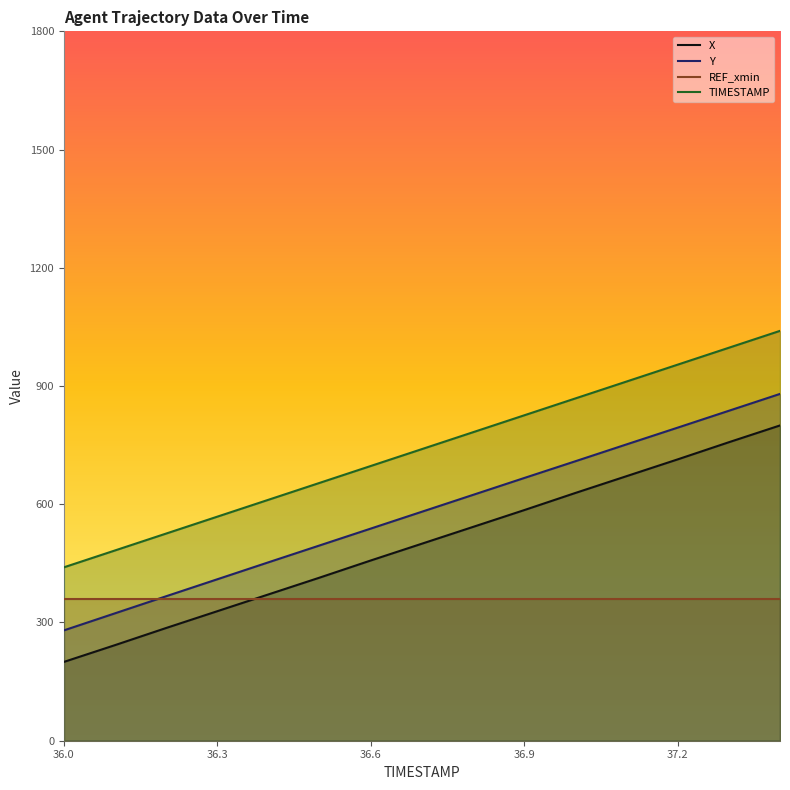

What is the maximum value shown in the chart?

1040.0